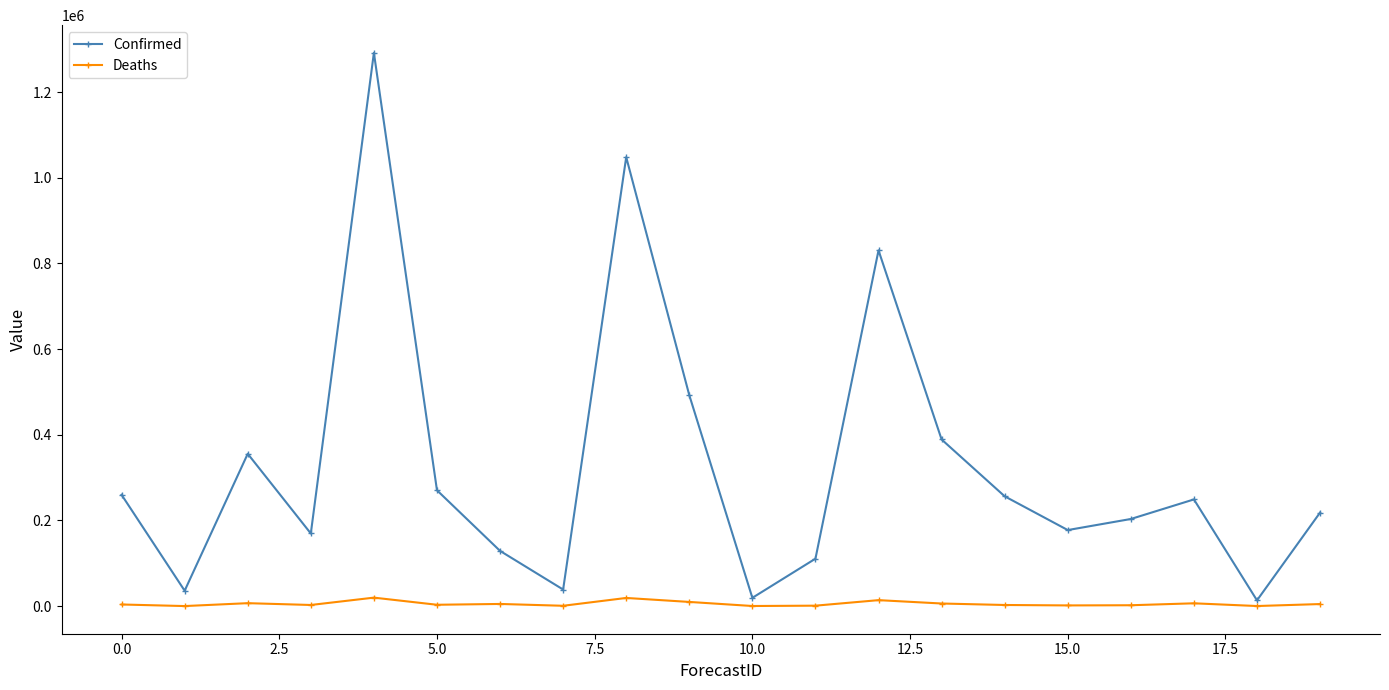

Does the chart display data point markers on the line(s)?

Yes